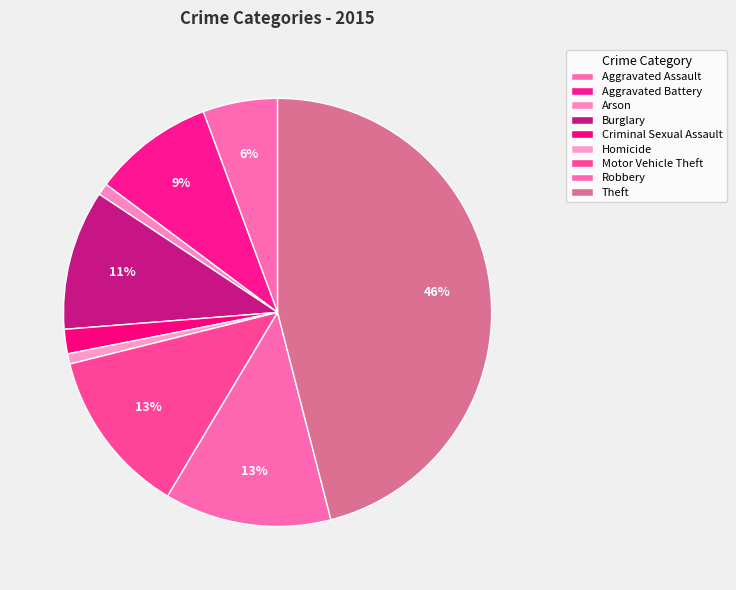

Which slice is the largest?

Theft